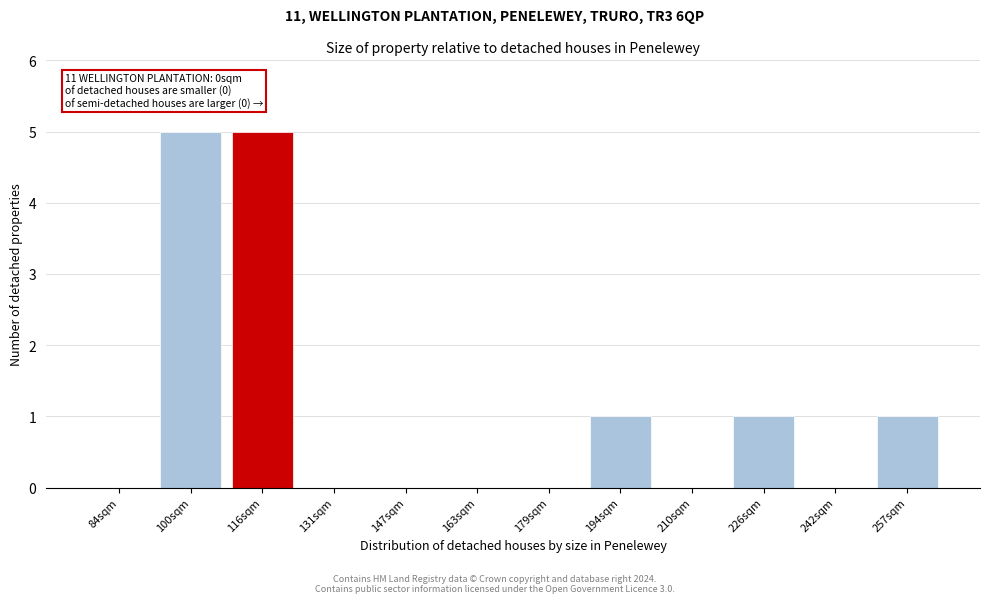

Reading left to right, list all the values displayed in this chart.

84sqm=0	100sqm=5	116sqm=5	131sqm=0	147sqm=0	163sqm=0	179sqm=0	194sqm=1	210sqm=0	226sqm=1	242sqm=0	257sqm=1